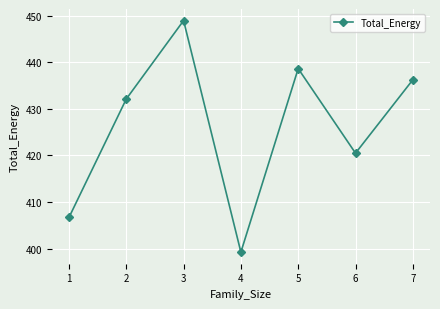

The chart shows a value of 399.2 at 4. True or false?

True